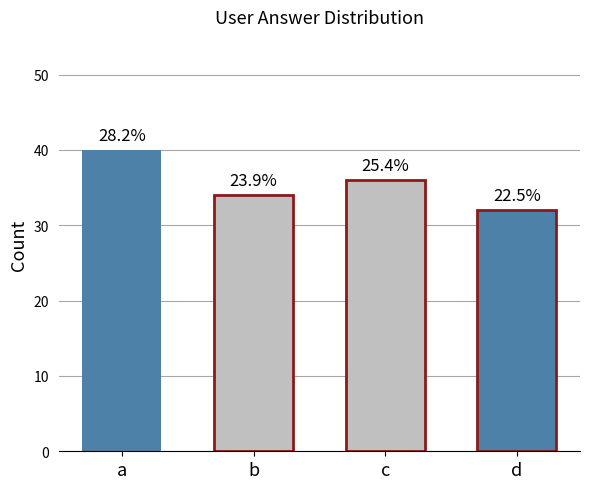

Count the number of categories in the chart.

4